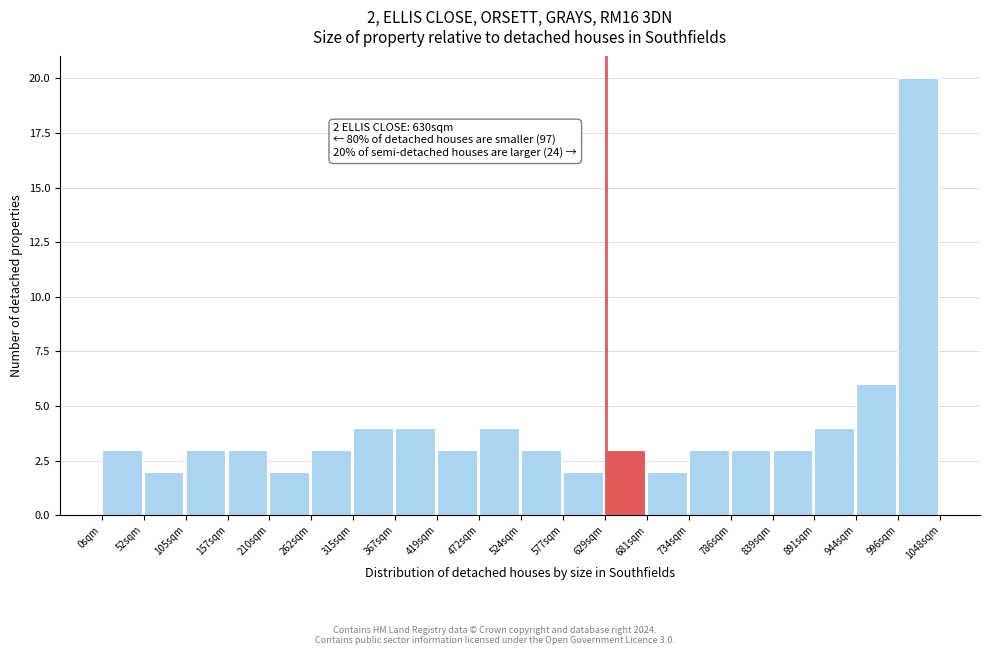

Which range on the x-axis has the tallest bar?

1000 to 1050